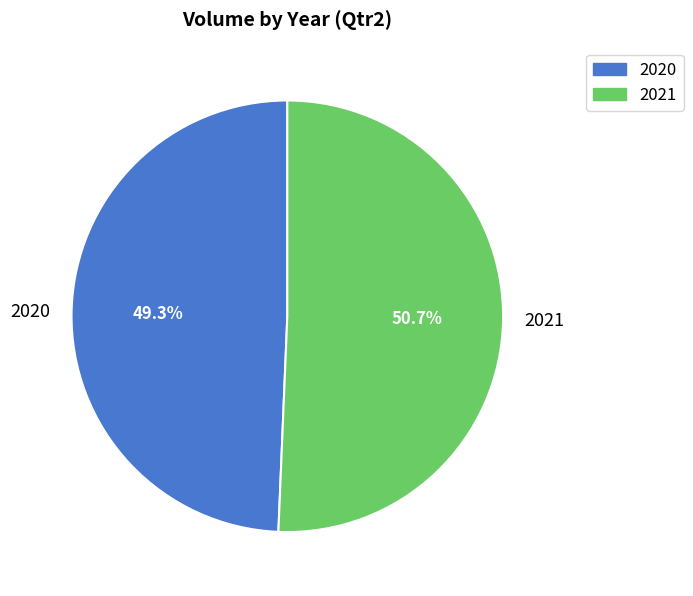

What percentage is the 2021 slice, to the nearest percent?

51%